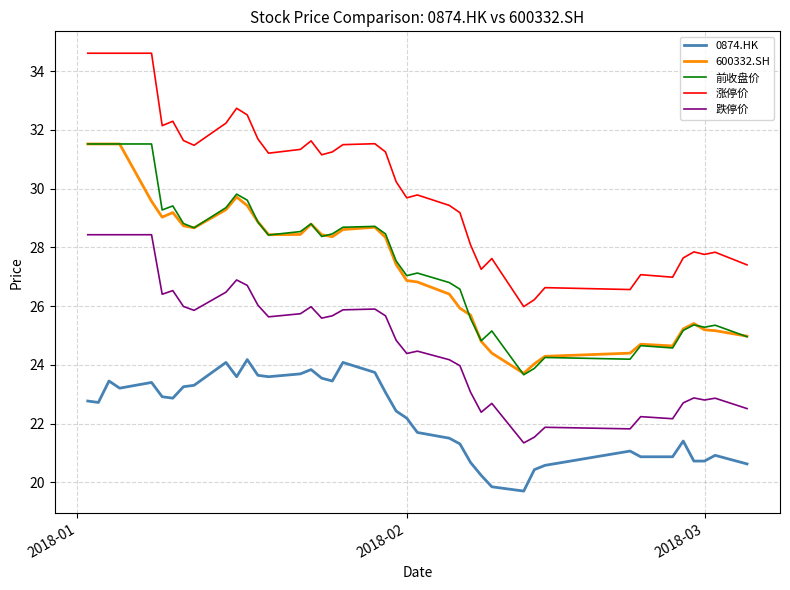

Which series has the largest range (max minus min)?

涨停价